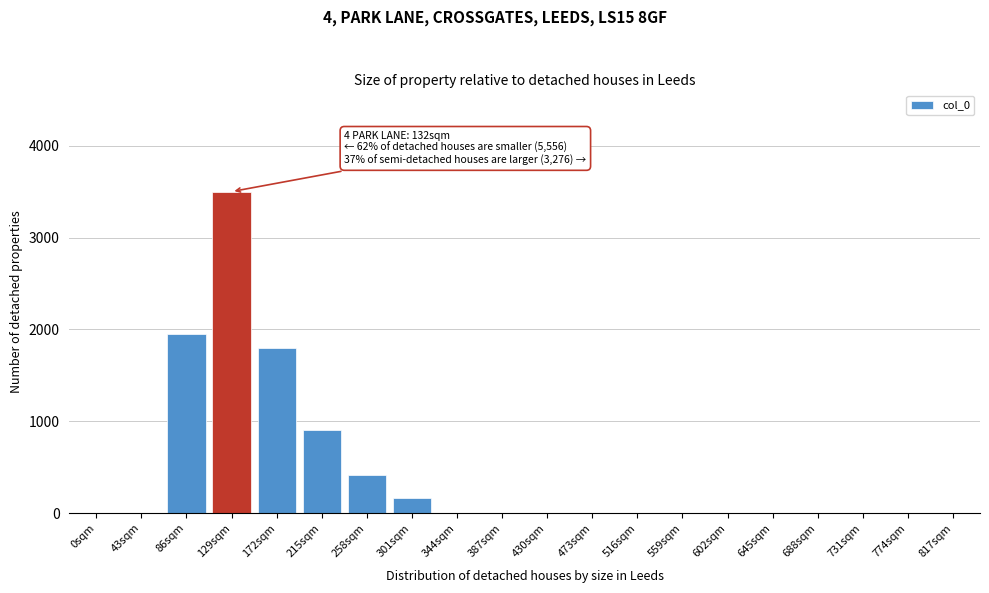

Reading left to right, what are all the values shown in this chart?

0sqm=0	43sqm=0	86sqm=1950	129sqm=3500	172sqm=1800	215sqm=900	258sqm=420	301sqm=160	344sqm=0	387sqm=0	430sqm=0	473sqm=0	516sqm=0	559sqm=0	602sqm=0	645sqm=0	688sqm=0	731sqm=0	774sqm=0	817sqm=0